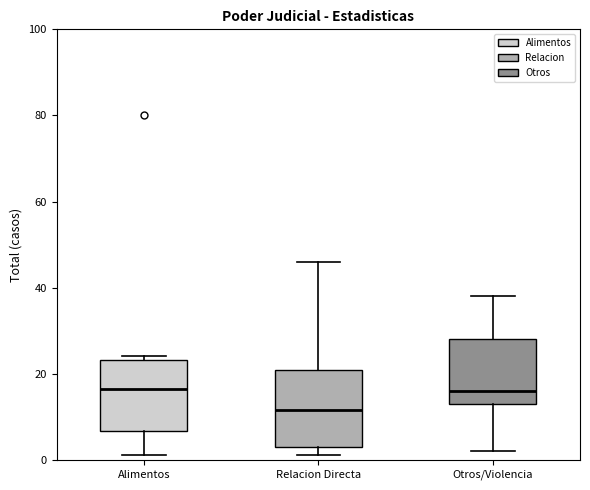

Reading left to right, read every box against the y-axis: the position of its median line, the range the box covers, and the ends of its whiskers. The values are not printed on the chart, so give them approximately, as read against the axis.

Alimentos: median 16, box 6 to 24, whiskers 2 to 24 (just above the box's upper edge)
Relacion Directa: median 12, box 4 to 20, whiskers 2 to 46
Otros/Violencia: median 16, box 14 to 28, whiskers 2 to 38